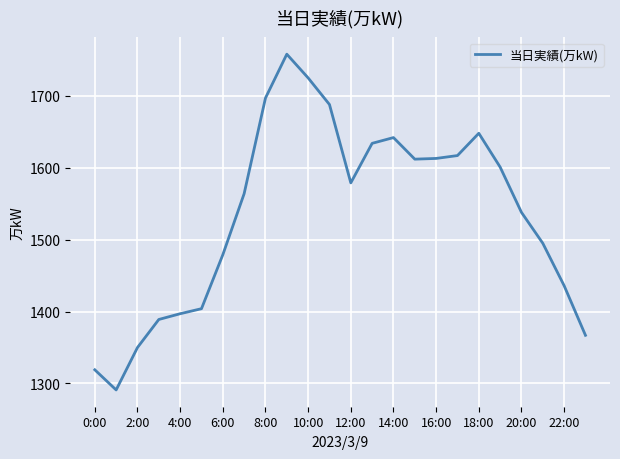

What is the maximum value shown in the chart?

1758